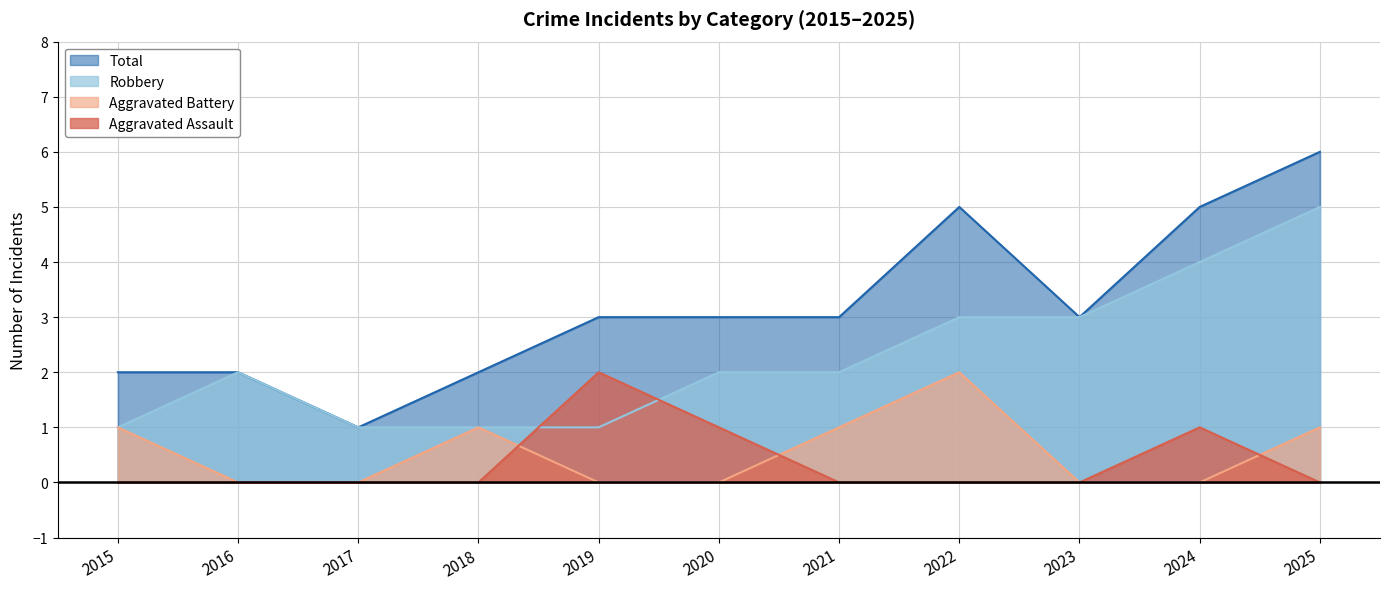

What is the difference between the second highest and minimum values in the Robbery series?

3